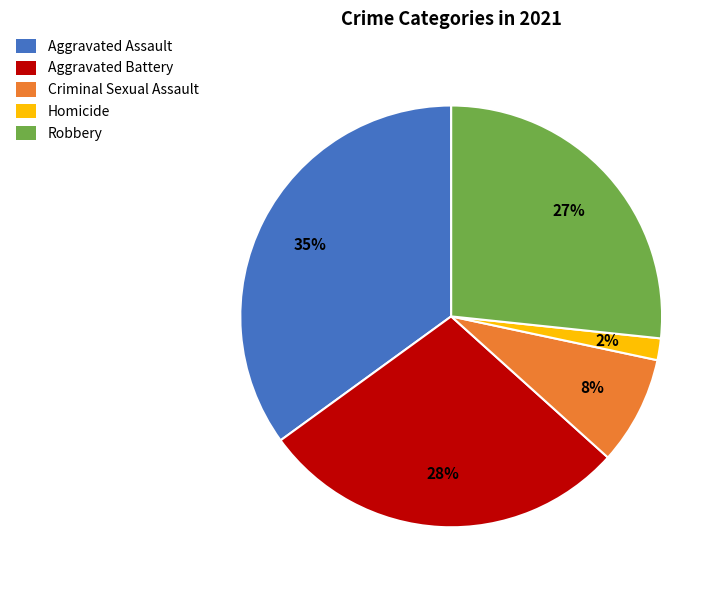

To the nearest percent, what portion does Robbery represent?

27%